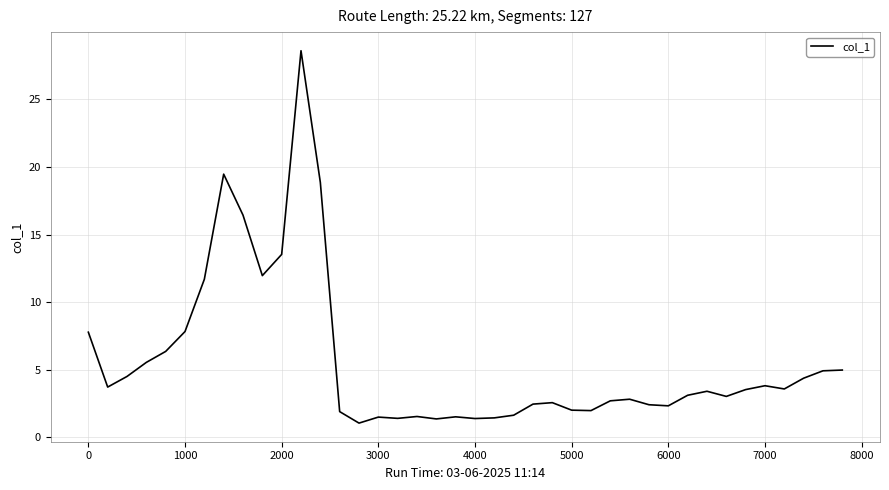

What is the difference between the maximum and minimum values?

27.5